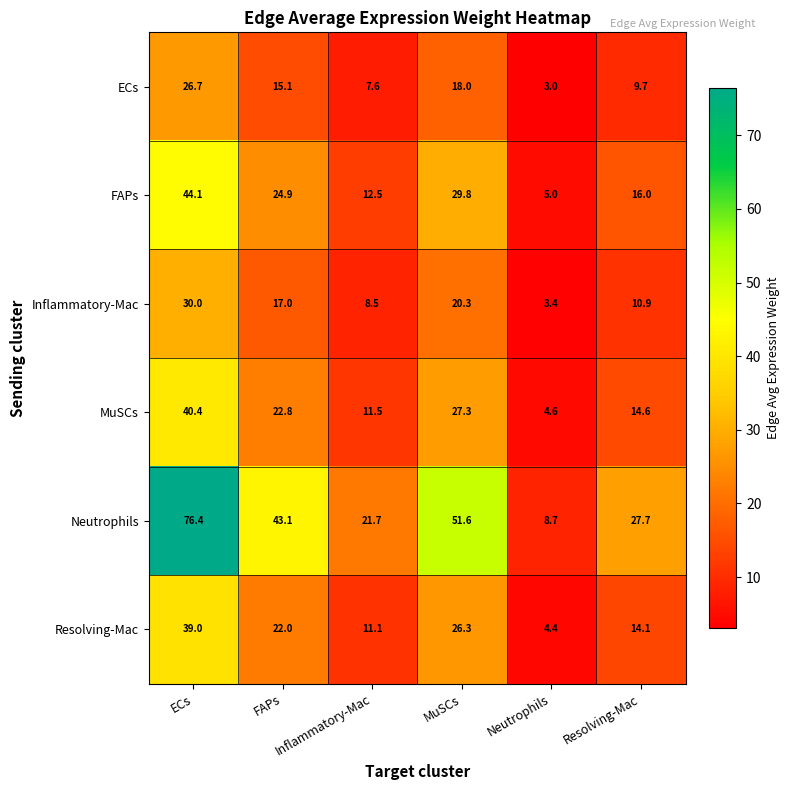

What is the spread (max minus min) of values at Resolving-Mac?

18.0